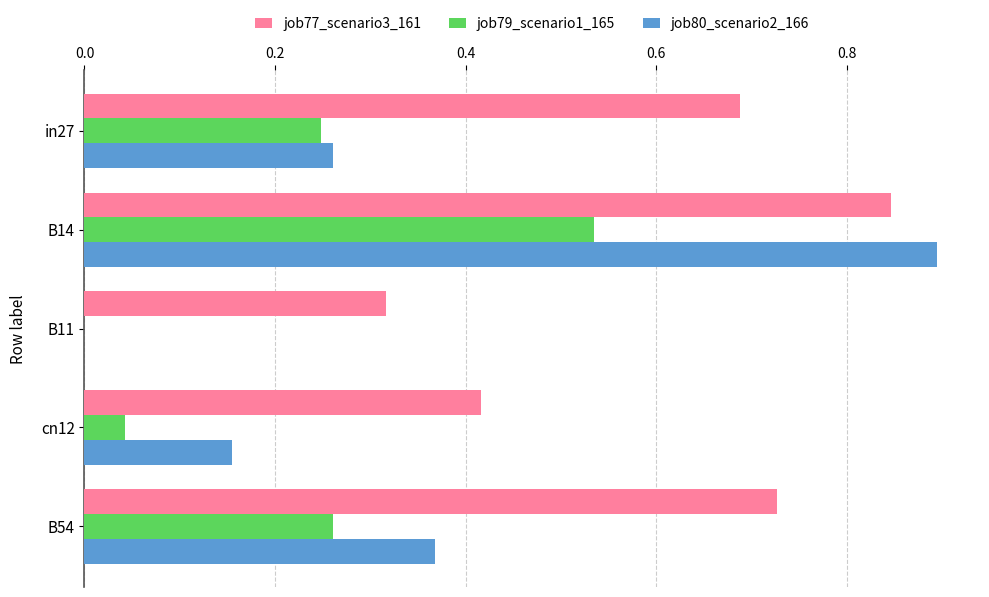

At which category is the sum across all series the highest?

B14